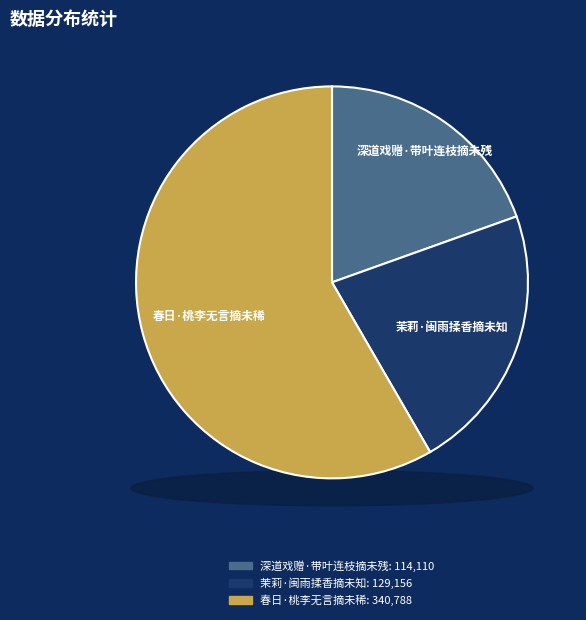

Which category accounts for the majority?

春日·桃李无言摘未稀